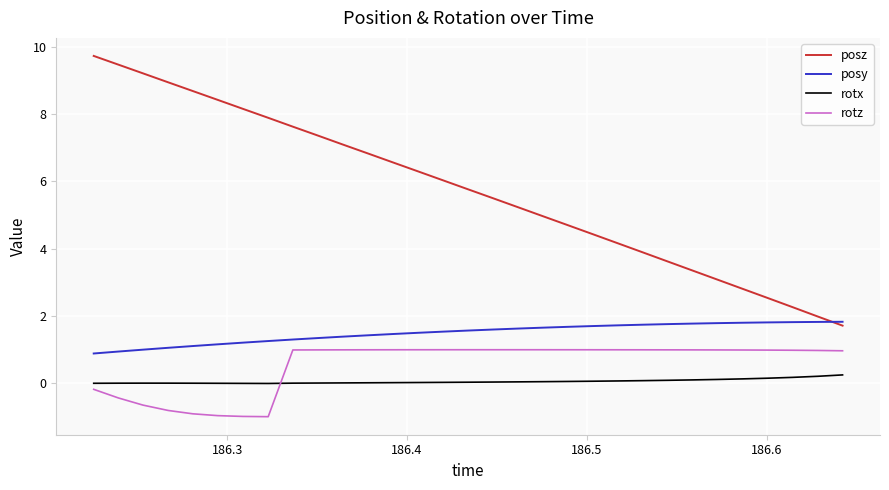

True or false: posy and rotx intersect in this chart.

False